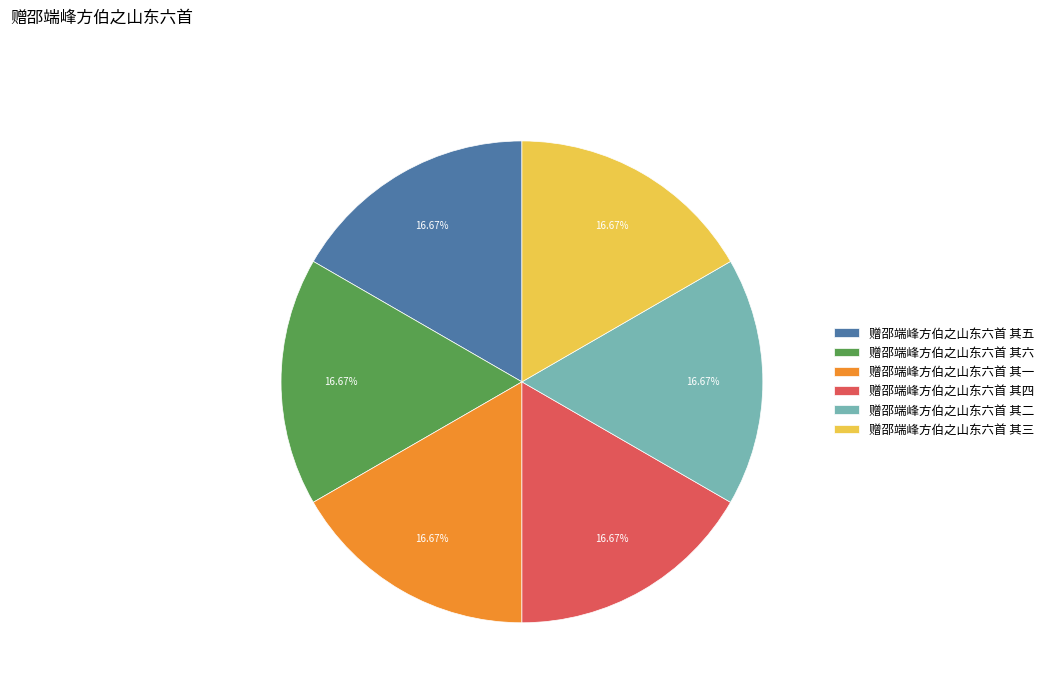

What percentage is NOT represented by 赠邵端峰方伯之山东六首 其三?

83.3%